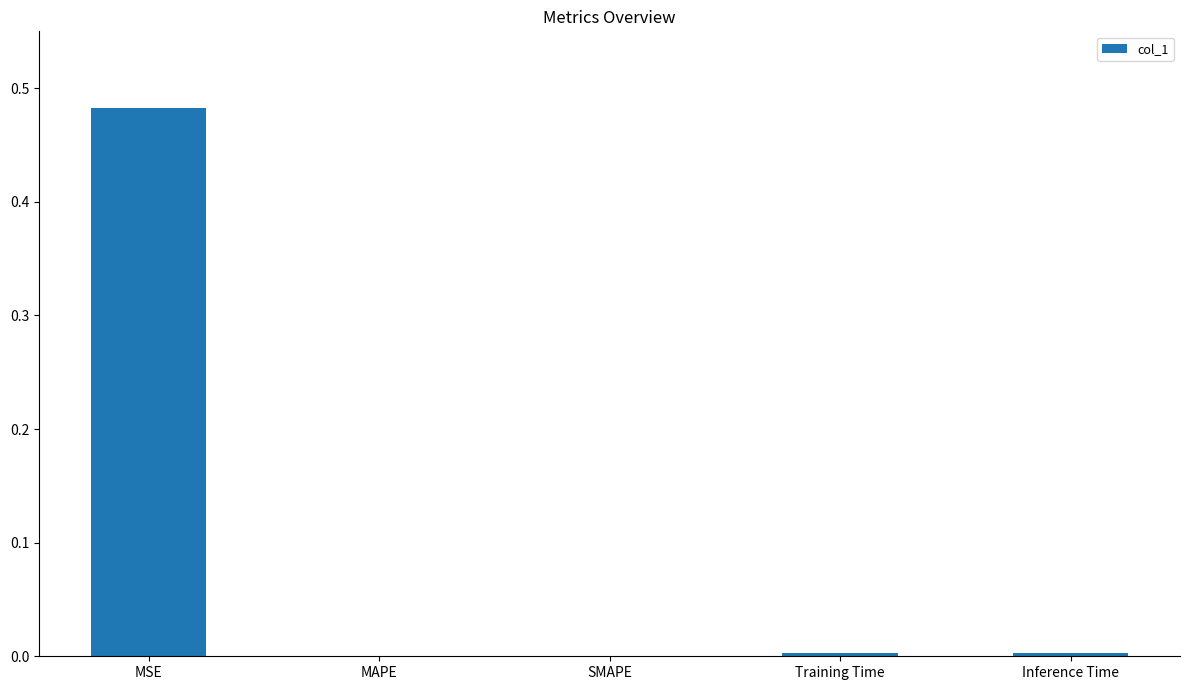

Between MSE and SMAPE, which is larger?

MSE